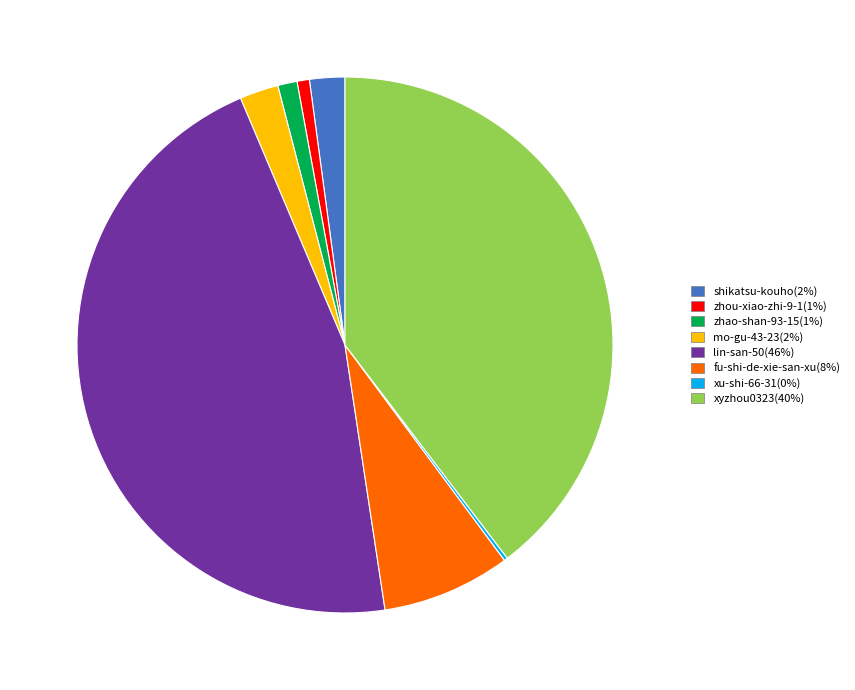

The shikatsu-kouho(2%) slice represents 2% of the pie. True or false?

True